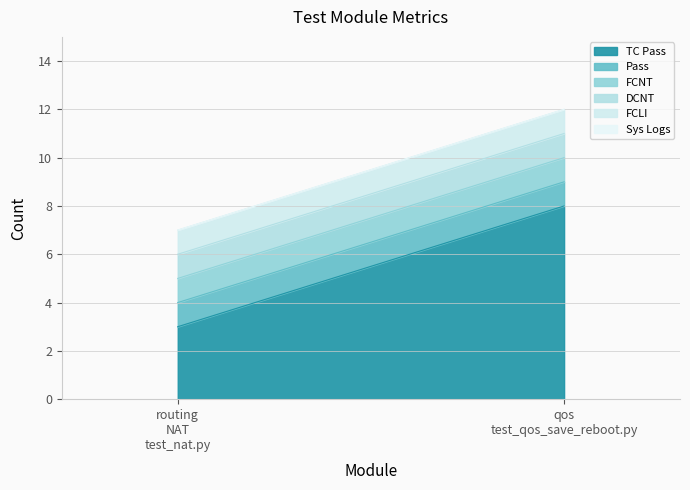

How many lines are shown in the chart?

6